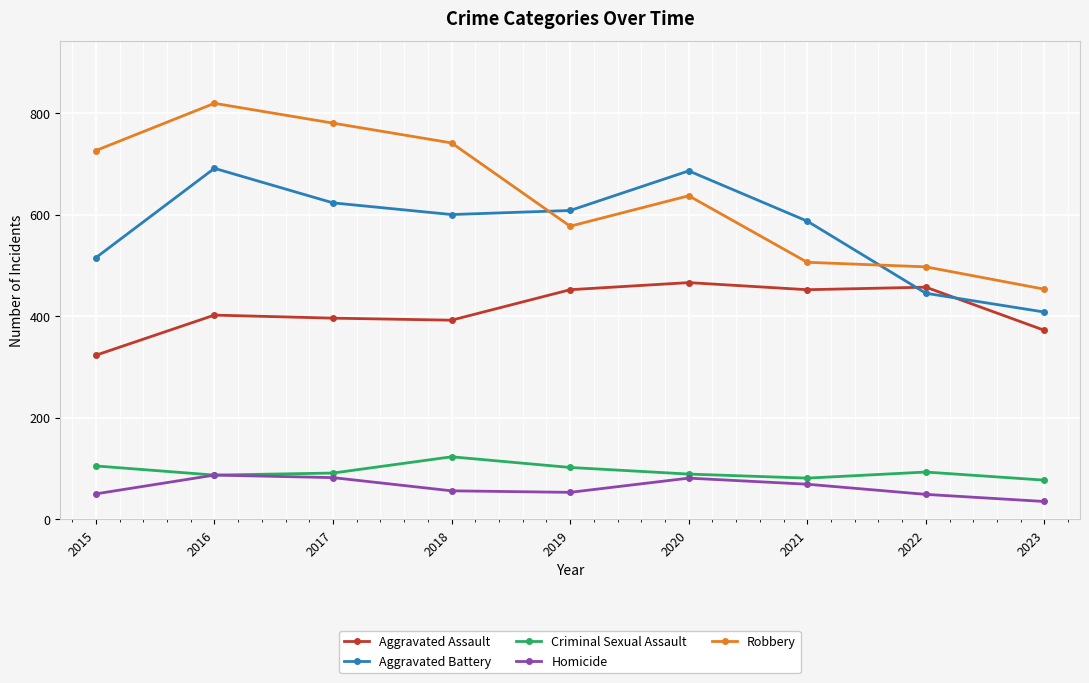

The Aggravated Battery series shows 138 at 2017. True or false?

False